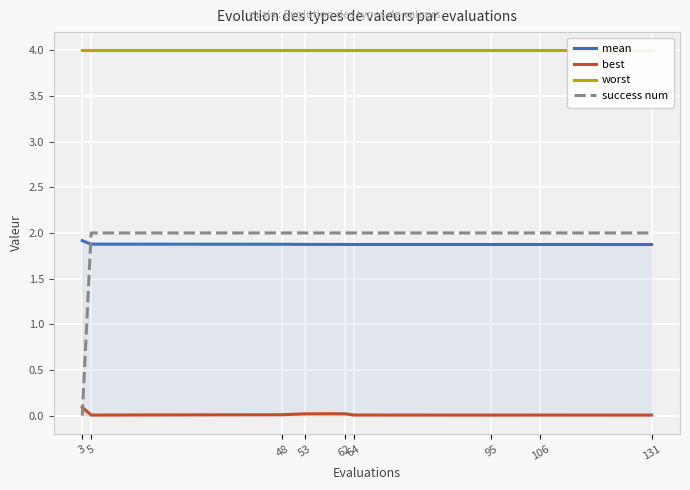

Which label corresponds to the largest value in the chart?

3